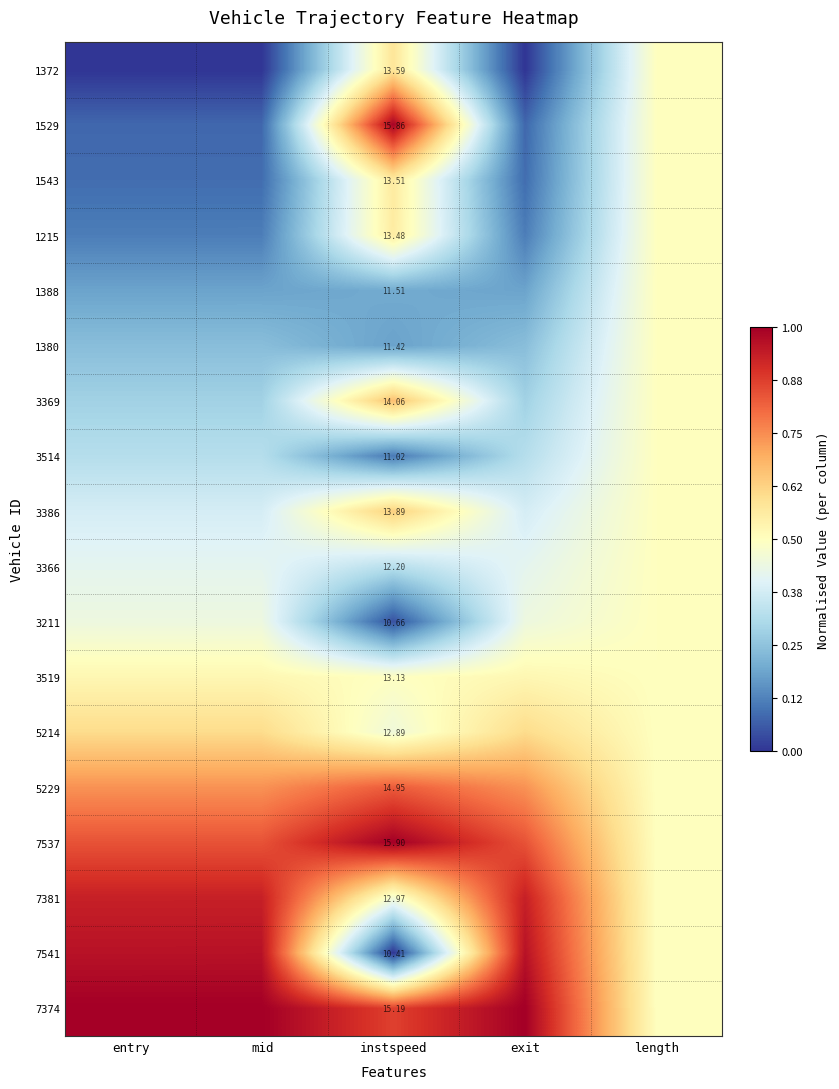

Is the value of 1388 at mid greater than the value of 1372 at instspeed?

No